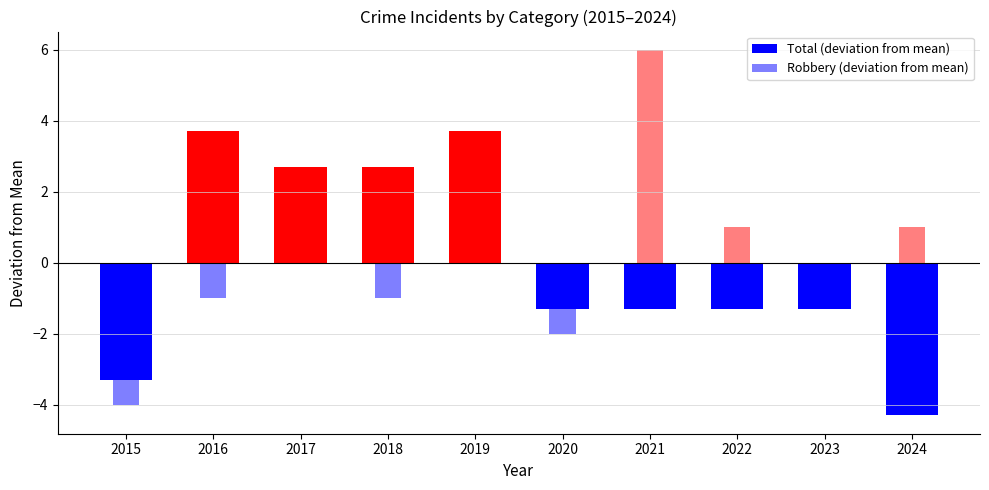

What is the sum of the Robbery (deviation from mean) values at 2015 and 2020?

-6.0